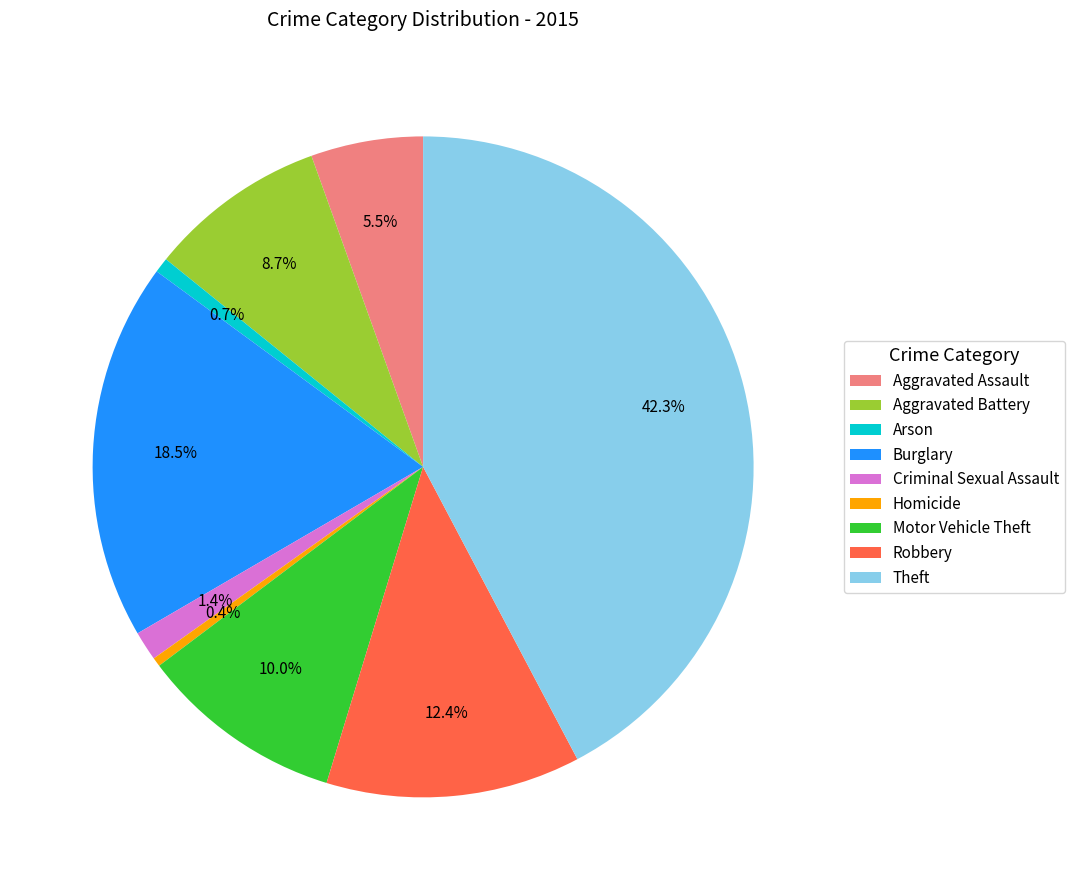

What percentage do Homicide and Theft together represent?

42.7%